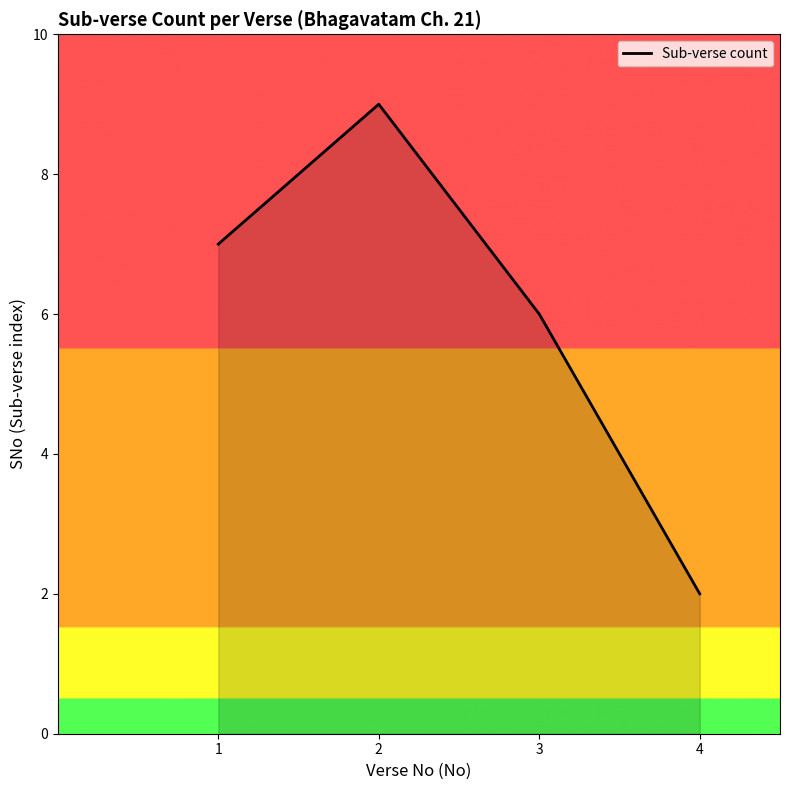

Reading left to right, transcribe all the data shown in this chart.

7	9	6	2